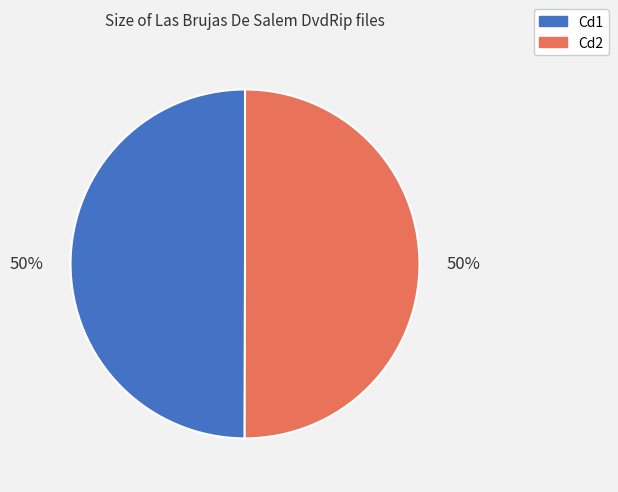

What is the ratio of the value at Cd2 to the value at Cd1?

1.0